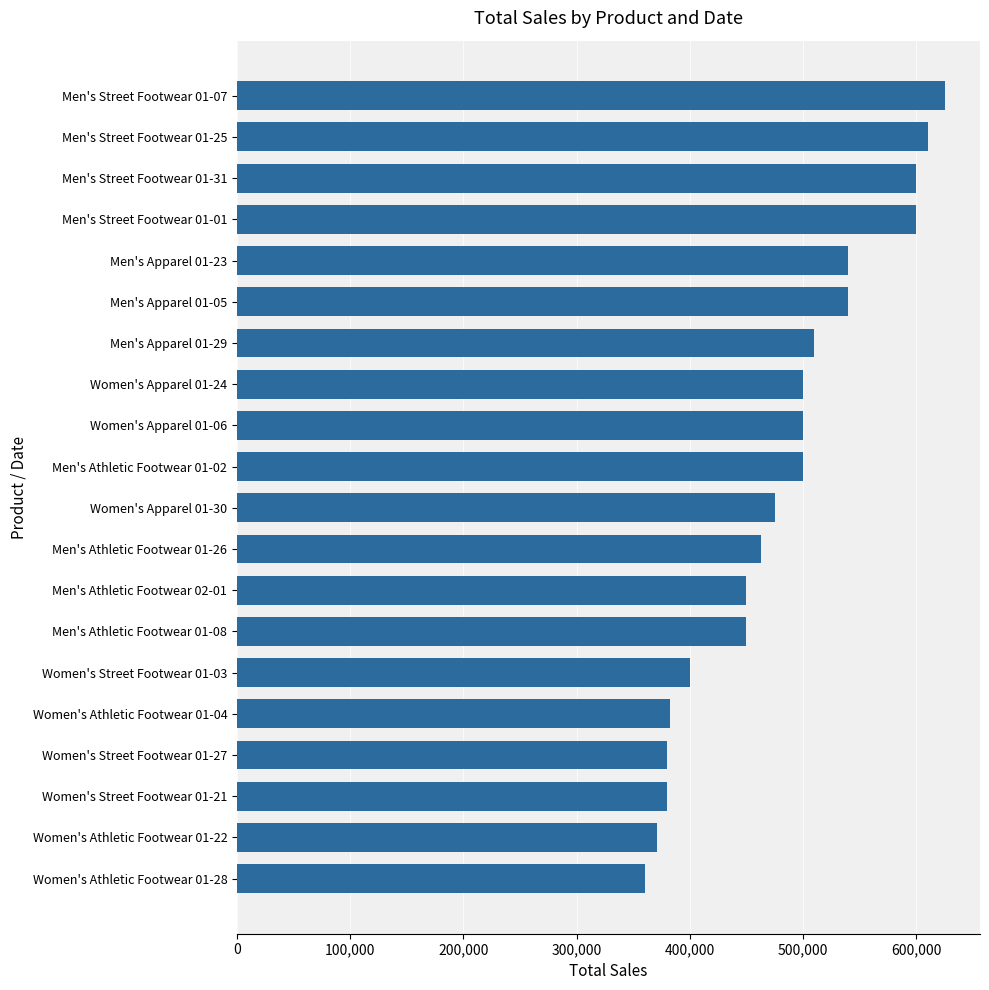

Are the bars horizontal?

Yes